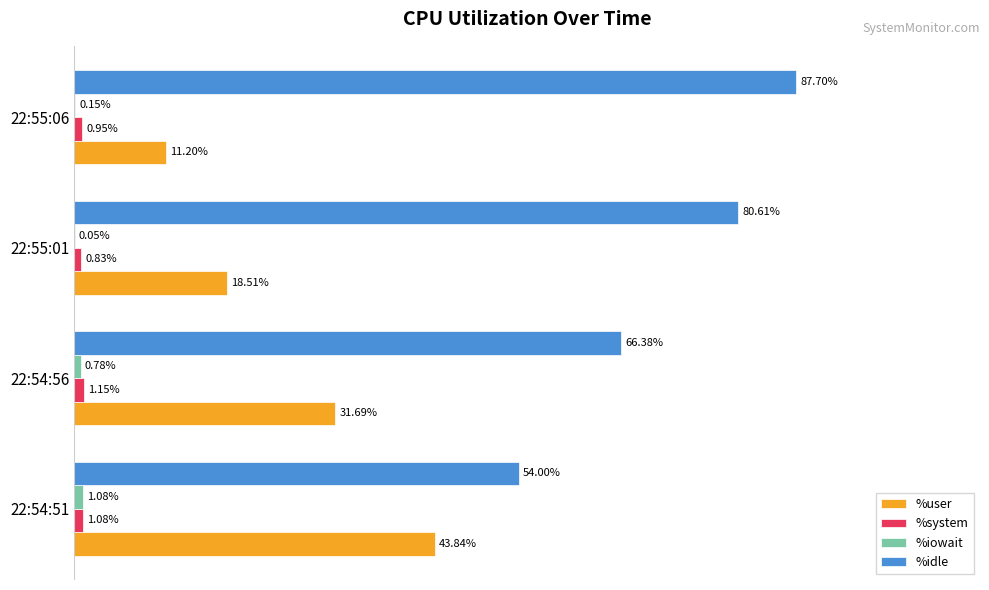

Between 22:54:51 and 22:55:01, which series saw the biggest shift?

%idle